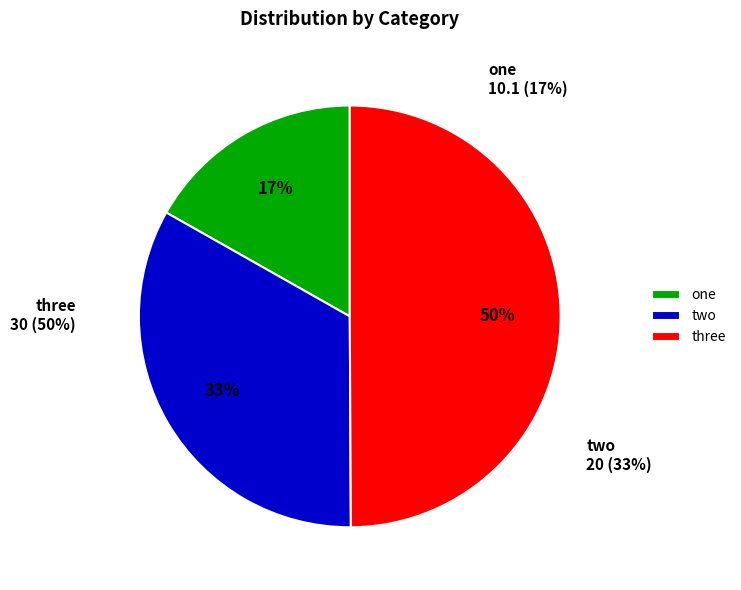

Do two and one together represent more than half of the pie?

Yes